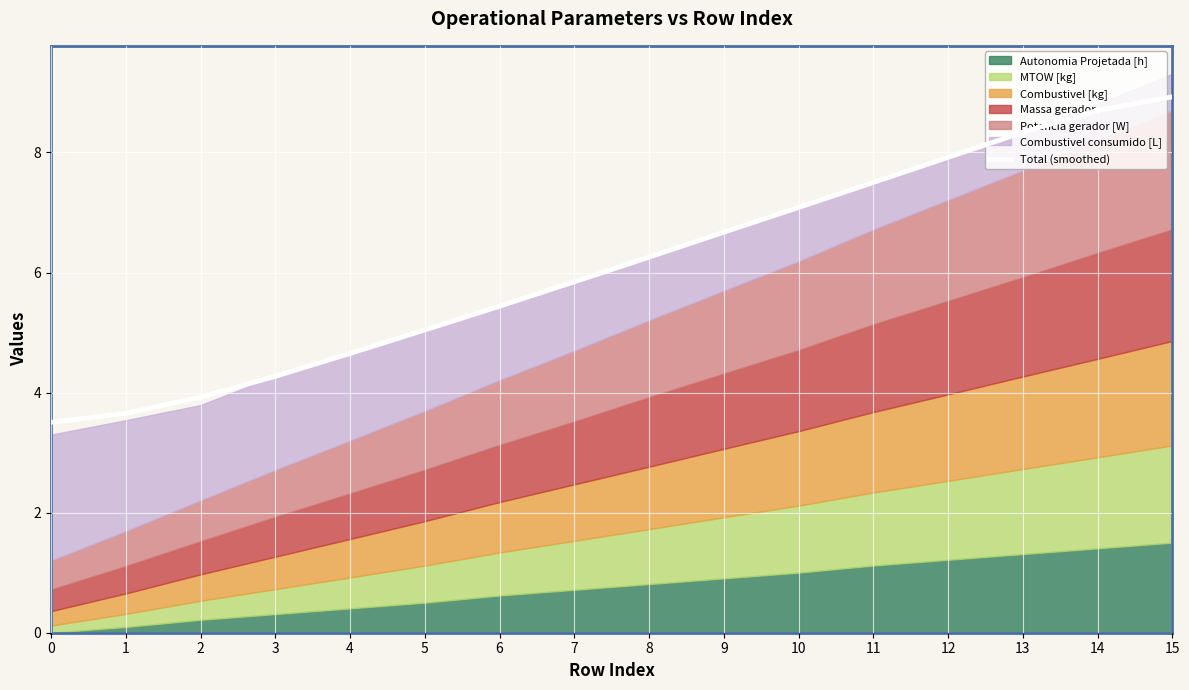

Rank the categories by value from highest to lowest.

15, 14, 13, 12, 11, 10, 9, 8, 7, 6, 5, 4, 3, 2, 1, 0